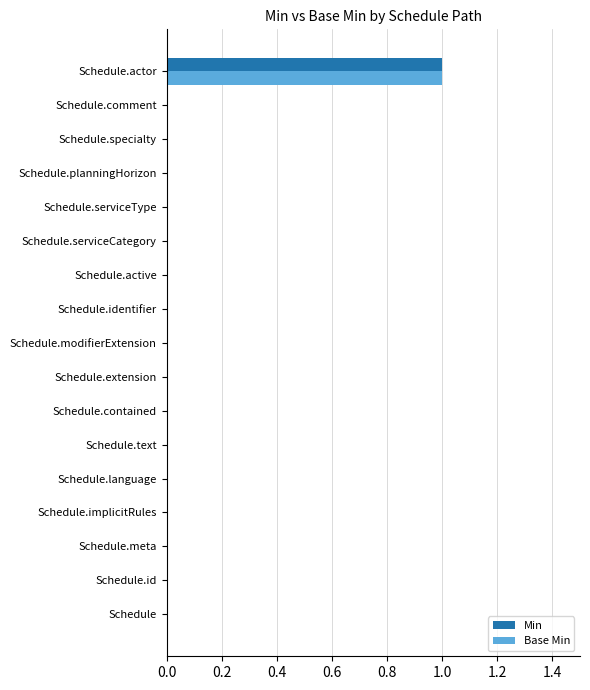

At which label does Base Min reach its peak?

Schedule.actor